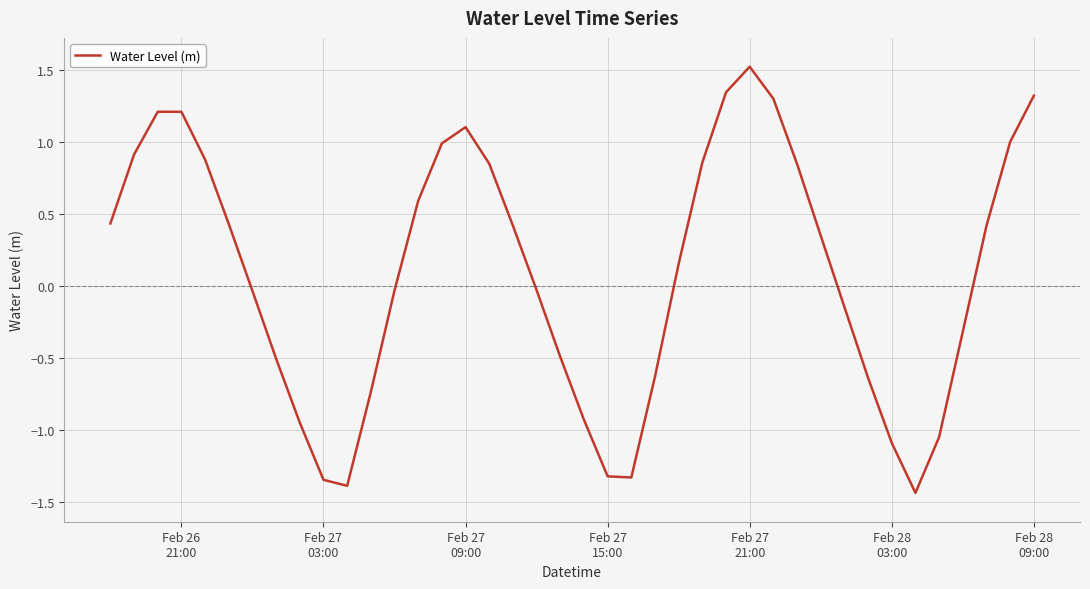

What is the maximum value shown in the chart?

1.5